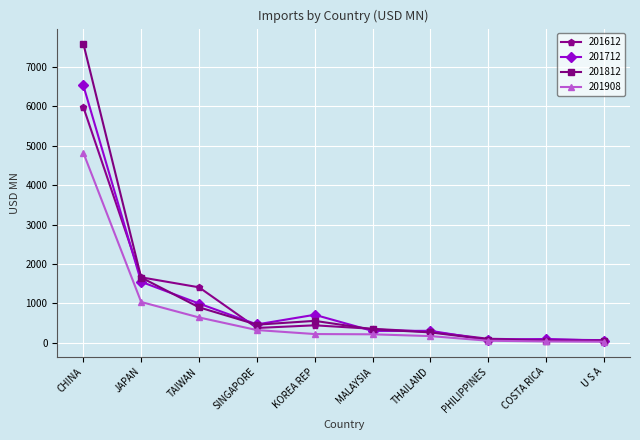

Where does the 201712 series first go above 461?

CHINA